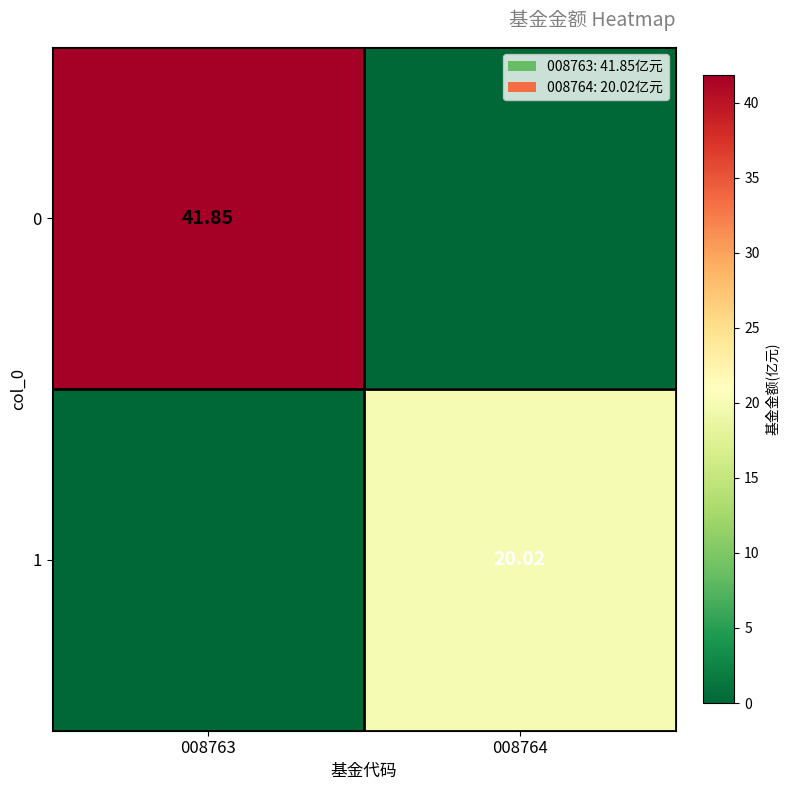

Is the value of 1 at 008764 greater than the value of 0 at 008763?

No